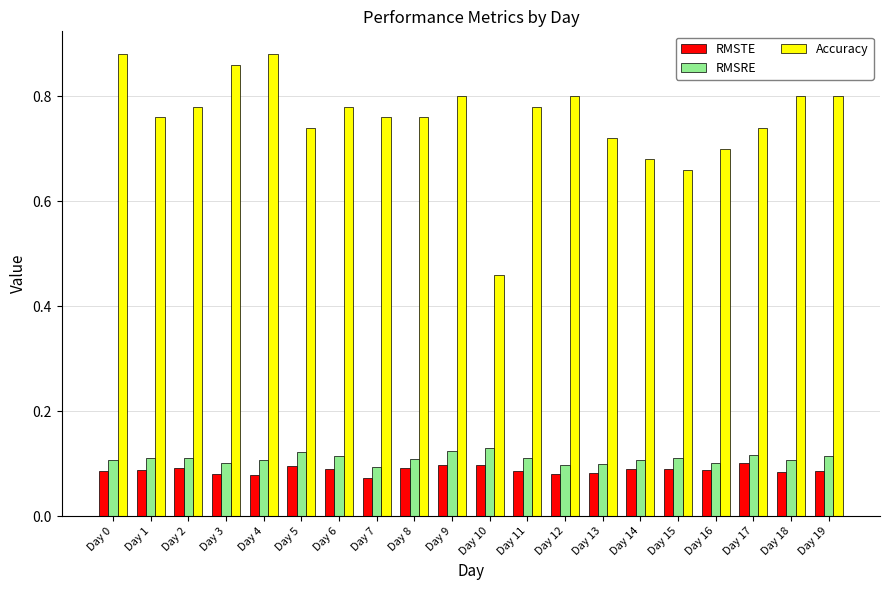

What is the total value across all series at Day 5?

1.0